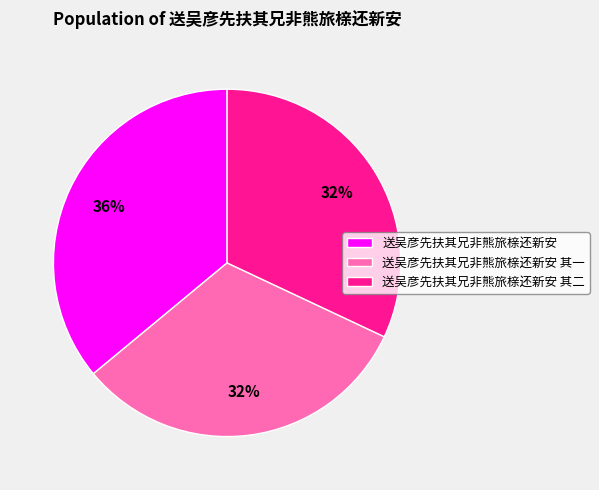

To the nearest percent, what portion does 送吴彦先扶其兄非熊旅榇还新安 represent?

36%